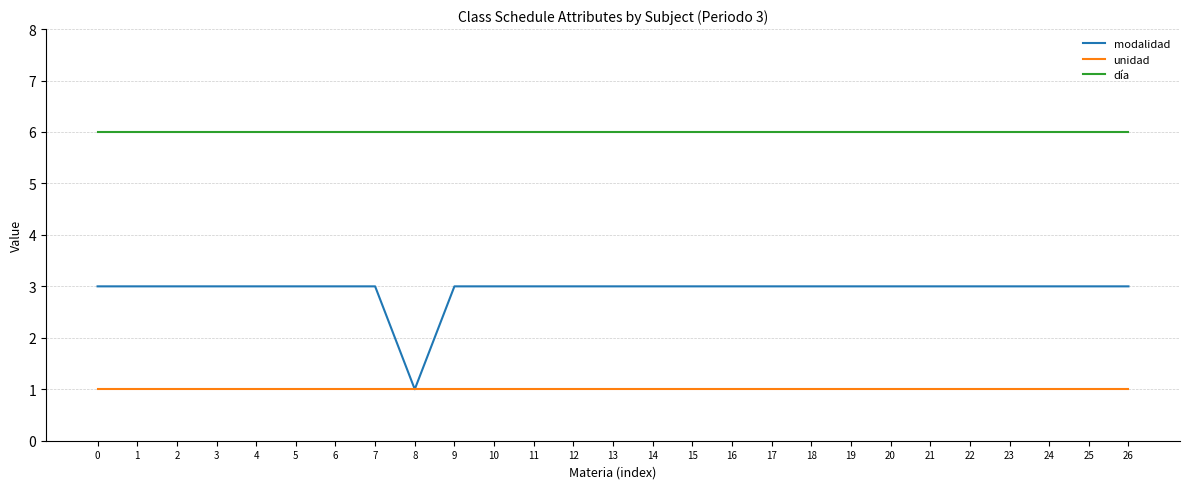

Reading left to right, transcribe all the data shown in this chart.

modalidad: 3	3	3	3	3	3	3	3	1	3	3	3	3	3	3	3	3	3	3	3	3	3	3	3	3	3	3
unidad: 1	1	1	1	1	1	1	1	1	1	1	1	1	1	1	1	1	1	1	1	1	1	1	1	1	1	1
día: 6	6	6	6	6	6	6	6	6	6	6	6	6	6	6	6	6	6	6	6	6	6	6	6	6	6	6